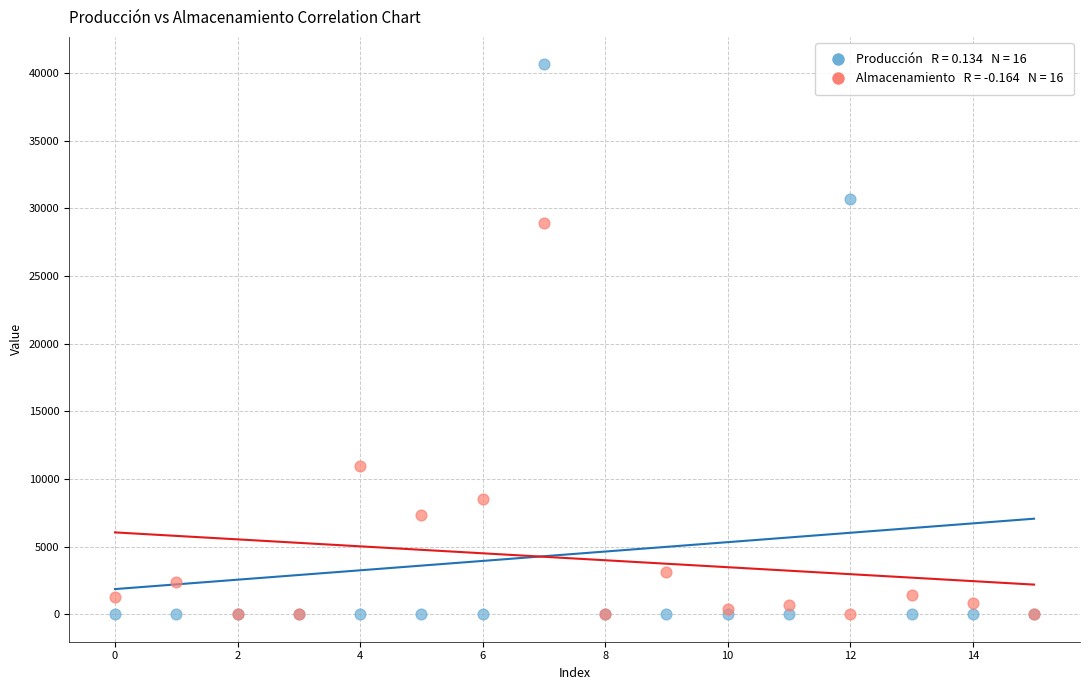

Across all series, what Y value is closest to 20317?

28939.8